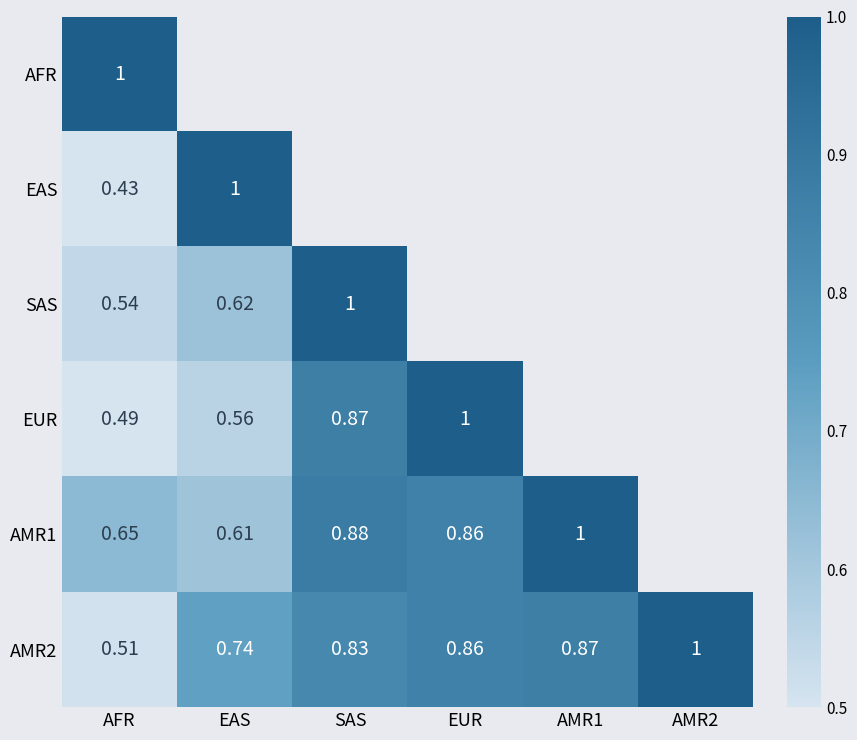

Which category has the lowest value in the AMR2 series?

AFR